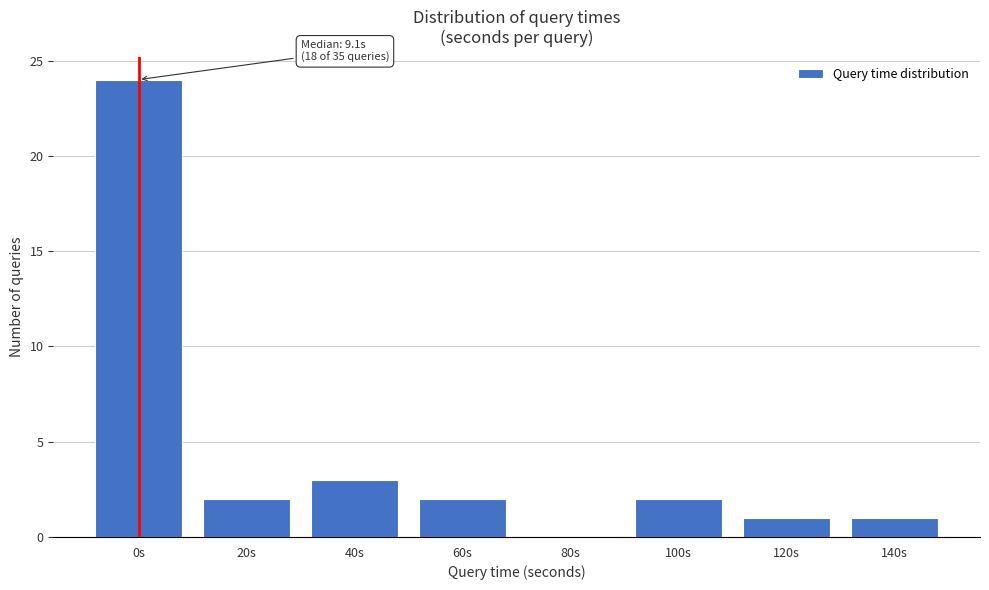

Reading left to right, list all the values displayed in this chart.

0s=24	20s=2	40s=3	60s=2	80s=0	100s=2	120s=1	140s=1